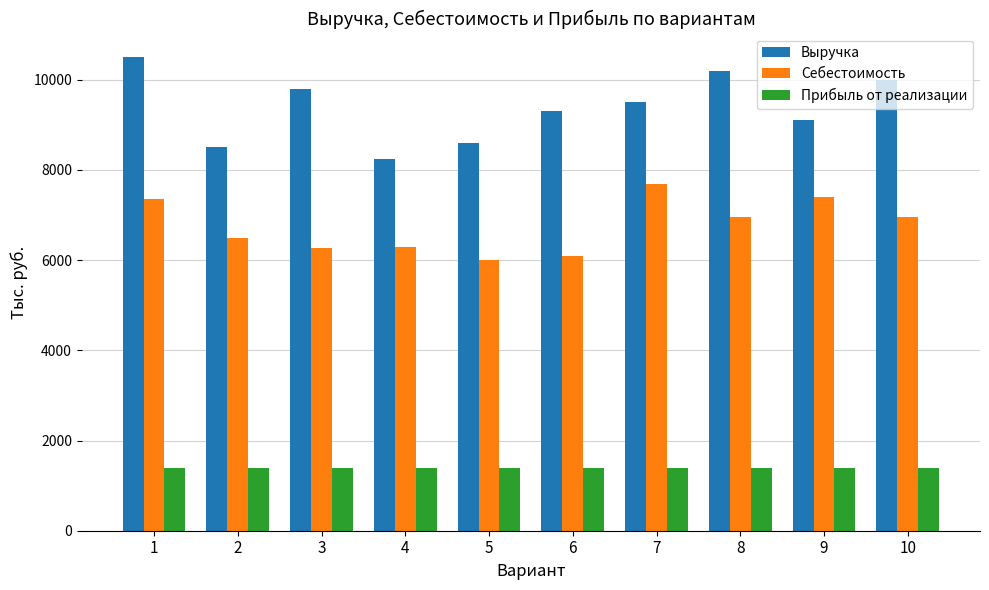

What is the spread (max minus min) of values at 2?

7100